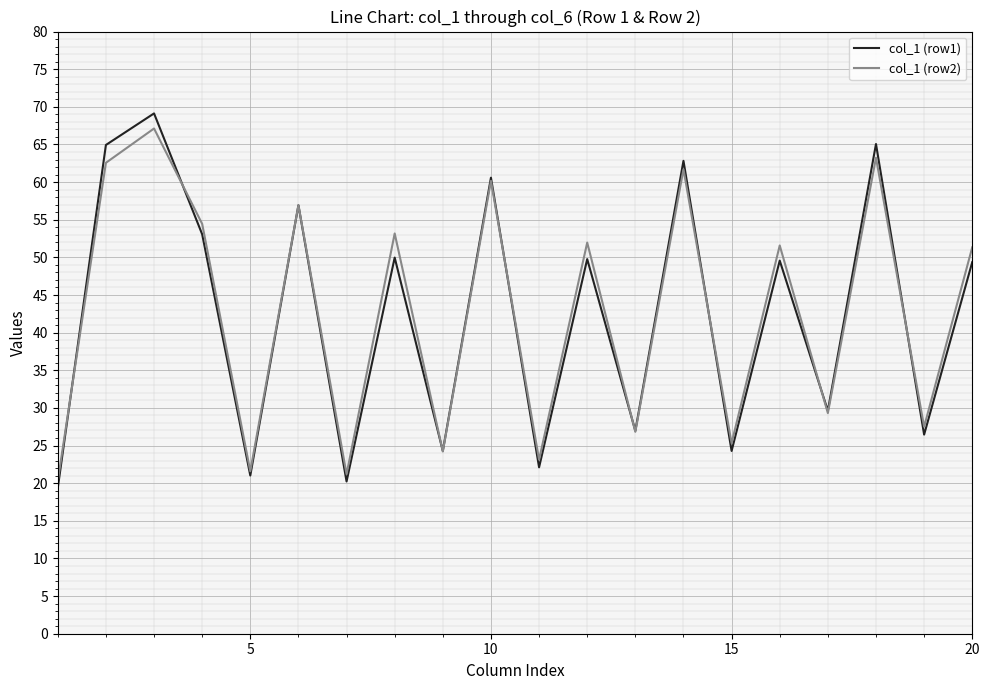

Which series has the largest range (max minus min)?

col_1 (row1)